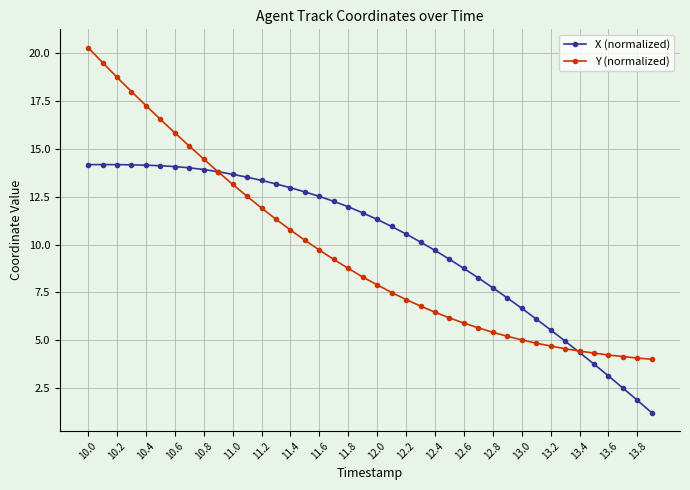

What is the value of the X (normalized) point at the 7th from the left?

14.1